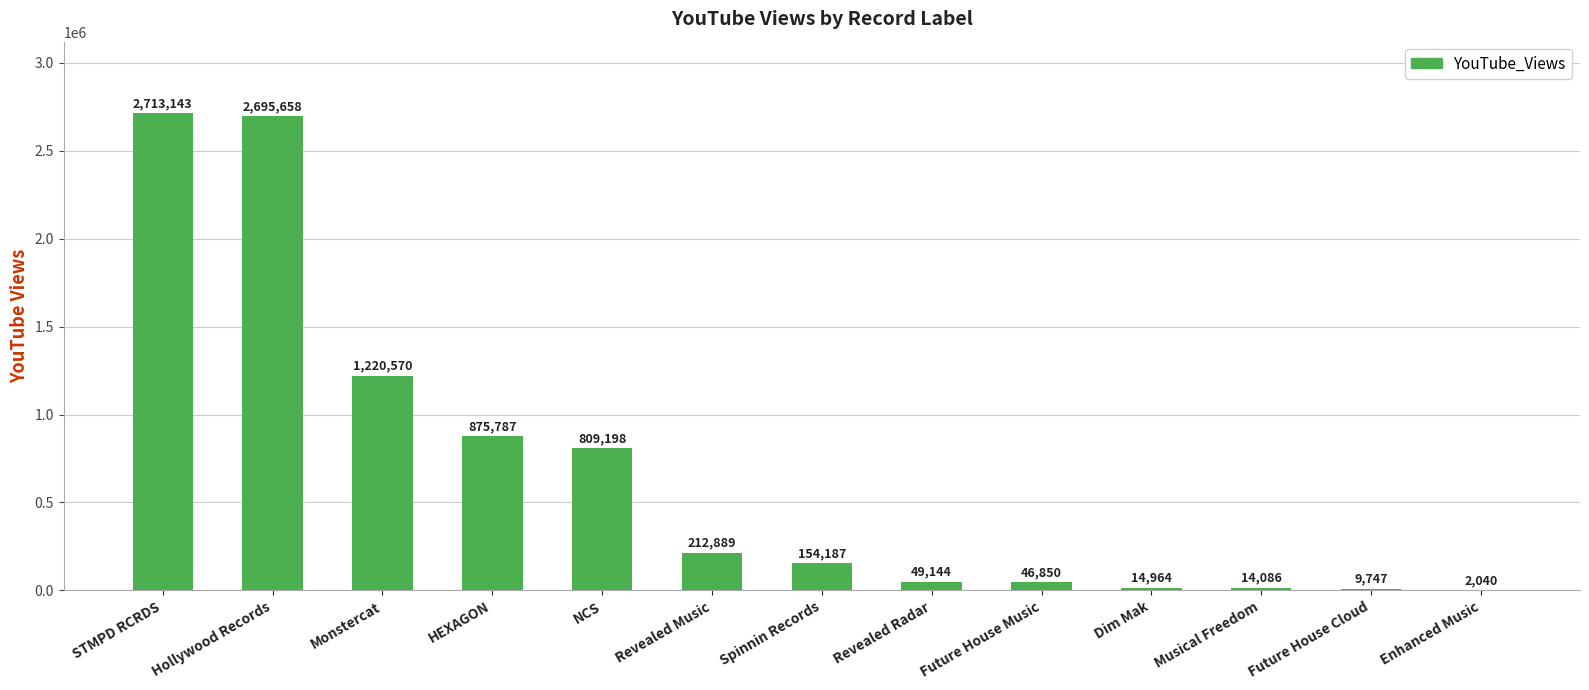

True or false: the data shows 875787 at HEXAGON.

True